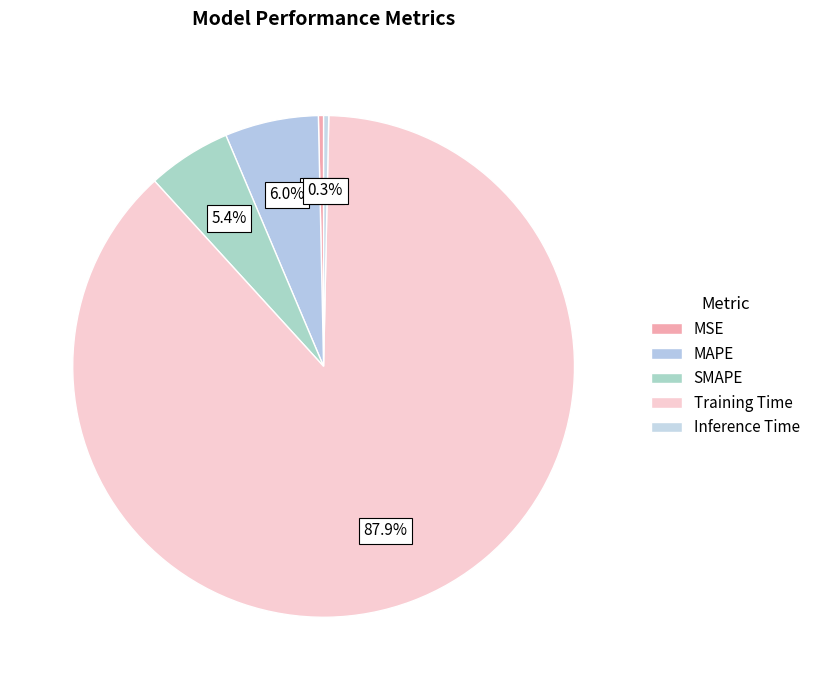

To the nearest percent, what is the average slice percentage?

20%